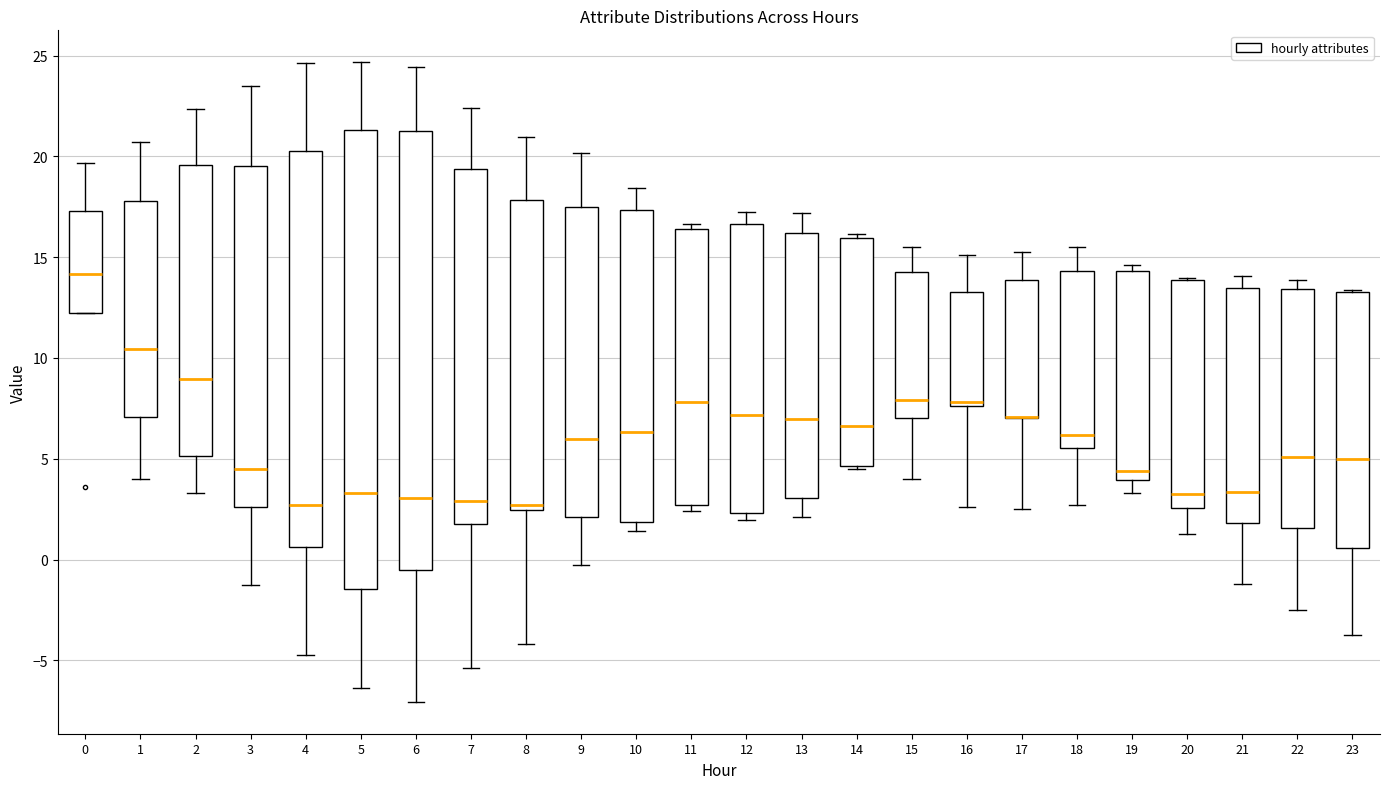

Reading left to right, read every box against the y-axis: the position of its median line, the range the box covers, and the ends of its whiskers. The values are not printed on the chart, so give them approximately, as read against the axis.

0: median 14.0, box 12.0 to 17.5, whiskers 12.0 to 19.5
1: median 10.5, box 7.0 to 18.0, whiskers 4.0 to 20.5
2: median 9.0, box 5.0 to 19.5, whiskers 3.5 to 22.5
3: median 4.5, box 2.5 to 19.5, whiskers -1.5 to 23.5
4: median 2.5, box 0.5 to 20.5, whiskers -4.5 to 24.5
5: median 3.5, box -1.5 to 21.5, whiskers -6.5 to 24.5
6: median 3.0, box -0.5 to 21.0, whiskers -7.0 to 24.5
7: median 3.0, box 2.0 to 19.5, whiskers -5.5 to 22.5
8: median 2.5 (just above the box's lower edge), box 2.5 to 18.0, whiskers -4.0 to 21.0
9: median 6.0, box 2.0 to 17.5, whiskers 0.0 to 20.0
10: median 6.5, box 2.0 to 17.5, whiskers 1.5 to 18.5
11: median 8.0, box 2.5 to 16.5, whiskers 2.5 (just below the box's lower edge) to 16.5 (just above the box's upper edge)
12: median 7.0, box 2.5 to 16.5, whiskers 2.0 to 17.0
13: median 7.0, box 3.0 to 16.0, whiskers 2.0 to 17.0
14: median 6.5, box 4.5 to 16.0, whiskers 4.5 (just below the box's lower edge) to 16.0 (just above the box's upper edge)
15: median 8.0, box 7.0 to 14.5, whiskers 4.0 to 15.5
16: median 8.0, box 7.5 to 13.5, whiskers 2.5 to 15.0
17: median 7.0 (drawn on the box's lower edge), box 7.0 to 14.0, whiskers 2.5 to 15.5
18: median 6.0, box 5.5 to 14.5, whiskers 2.5 to 15.5
19: median 4.5, box 4.0 to 14.5, whiskers 3.5 to 14.5 (just above the box's upper edge)
20: median 3.5, box 2.5 to 14.0, whiskers 1.5 to 14.0
21: median 3.5, box 2.0 to 13.5, whiskers -1.0 to 14.0
22: median 5.0, box 1.5 to 13.5, whiskers -2.5 to 14.0
23: median 5.0, box 0.5 to 13.5, whiskers -4.0 to 13.5